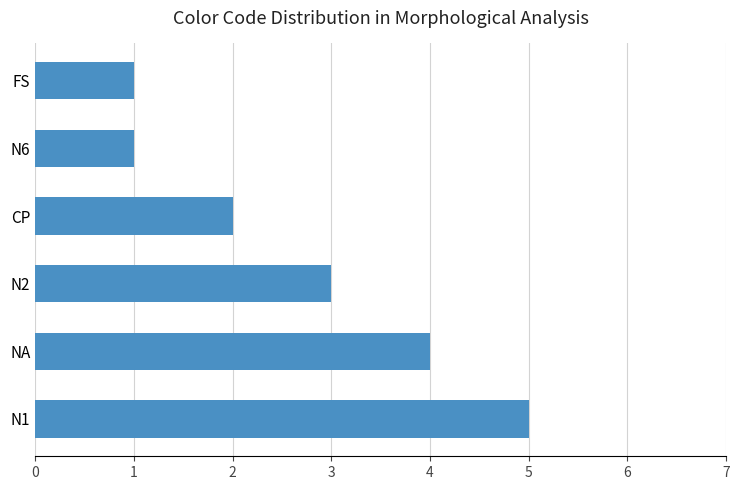

Which has a higher value, N2 or CP?

N2